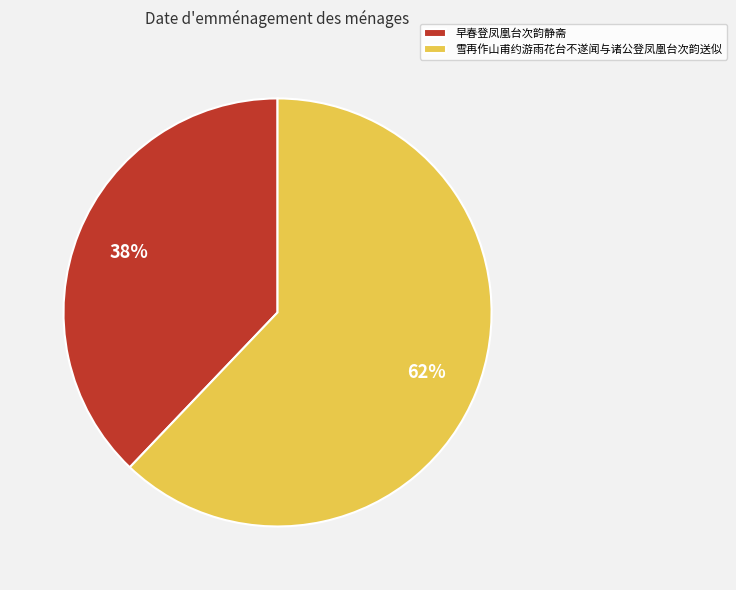

To the nearest percent, what percentage of the pie is 雪再作山甫约游雨花台不遂闻与诸公登凤凰台次韵送似?

62%